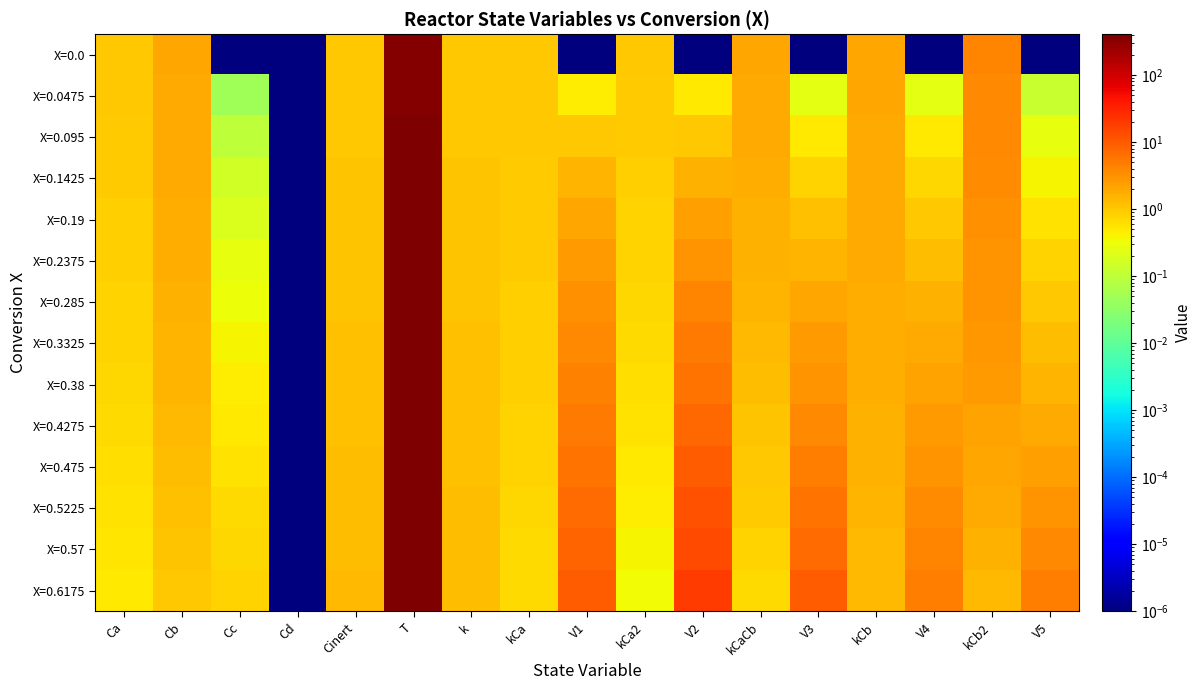

Reading left to right, what are all the values shown in this chart?

X=0.0: Ca=1.0	Cb=2.0	Cc=0.0	Cd=0.0	Cinert=1.0	T=373.1	k=1.0	kCa=1.0	V1=0.0	kCa2=1.0	V2=0.0	kCaCb=2.0	V3=0.0	kCb=2.0	V4=0.0	kCb2=4.0	V5=0.0
X=0.0475: Ca=1.0	Cb=1.9	Cc=0.0	Cd=0.0	Cinert=1.0	T=374.9	k=1.0	kCa=1.0	V1=0.5	kCa2=1.0	V2=0.5	kCaCb=1.9	V3=0.2	kCb=2.0	V4=0.2	kCb2=3.8	V5=0.1
X=0.095: Ca=0.9	Cb=1.9	Cc=0.1	Cd=0.0	Cinert=1.0	T=376.8	k=1.0	kCa=1.0	V1=1.0	kCa2=0.9	V2=1.0	kCaCb=1.8	V3=0.5	kCb=1.9	V4=0.5	kCb2=3.7	V5=0.3
X=0.1425: Ca=0.9	Cb=1.8	Cc=0.2	Cd=0.0	Cinert=1.1	T=378.8	k=1.0	kCa=1.0	V1=1.5	kCa2=0.9	V2=1.6	kCaCb=1.7	V3=0.8	kCb=1.9	V4=0.7	kCb2=3.5	V5=0.4
X=0.19: Ca=0.9	Cb=1.8	Cc=0.2	Cd=0.0	Cinert=1.1	T=380.9	k=1.1	kCa=0.9	V1=2.0	kCa2=0.8	V2=2.3	kCaCb=1.6	V3=1.2	kCb=1.9	V4=1.0	kCb2=3.3	V5=0.6
X=0.2375: Ca=0.8	Cb=1.7	Cc=0.3	Cd=0.0	Cinert=1.1	T=383.1	k=1.1	kCa=0.9	V1=2.6	kCa2=0.8	V2=3.1	kCaCb=1.5	V3=1.5	kCb=1.8	V4=1.3	kCb2=3.1	V5=0.8
X=0.285: Ca=0.8	Cb=1.6	Cc=0.3	Cd=0.0	Cinert=1.1	T=385.4	k=1.1	kCa=0.9	V1=3.2	kCa2=0.7	V2=3.9	kCaCb=1.4	V3=2.0	kCb=1.8	V4=1.6	kCb2=2.9	V5=1.0
X=0.3325: Ca=0.8	Cb=1.5	Cc=0.4	Cd=0.0	Cinert=1.2	T=387.9	k=1.1	kCa=0.9	V1=3.8	kCa2=0.7	V2=5.0	kCaCb=1.3	V3=2.5	kCb=1.7	V4=1.9	kCb2=2.7	V5=1.2
X=0.38: Ca=0.7	Cb=1.5	Cc=0.4	Cd=0.0	Cinert=1.2	T=390.5	k=1.2	kCa=0.8	V1=4.5	kCa2=0.6	V2=6.2	kCaCb=1.2	V3=3.1	kCb=1.7	V4=2.3	kCb2=2.5	V5=1.5
X=0.4275: Ca=0.7	Cb=1.4	Cc=0.5	Cd=0.0	Cinert=1.2	T=393.3	k=1.2	kCa=0.8	V1=5.2	kCa2=0.6	V2=7.6	kCaCb=1.1	V3=3.8	kCb=1.6	V4=2.6	kCb2=2.3	V5=1.9
X=0.475: Ca=0.6	Cb=1.3	Cc=0.6	Cd=0.0	Cinert=1.2	T=396.3	k=1.2	kCa=0.8	V1=6.1	kCa2=0.5	V2=9.4	kCaCb=1.0	V3=4.7	kCb=1.6	V4=3.0	kCb2=2.0	V5=2.3
X=0.5225: Ca=0.6	Cb=1.2	Cc=0.7	Cd=0.0	Cinert=1.3	T=399.4	k=1.2	kCa=0.7	V1=7.0	kCa2=0.5	V2=11.6	kCaCb=0.9	V3=5.8	kCb=1.5	V4=3.5	kCb2=1.8	V5=2.9
X=0.57: Ca=0.6	Cb=1.1	Cc=0.7	Cd=0.0	Cinert=1.3	T=402.7	k=1.3	kCa=0.7	V1=8.1	kCa2=0.4	V2=14.5	kCaCb=0.8	V3=7.2	kCb=1.4	V4=4.0	kCb2=1.6	V5=3.6
X=0.6175: Ca=0.5	Cb=1.0	Cc=0.8	Cd=0.0	Cinert=1.3	T=406.3	k=1.3	kCa=0.7	V1=9.3	kCa2=0.3	V2=18.4	kCaCb=0.7	V3=9.2	kCb=1.3	V4=4.7	kCb2=1.3	V5=4.6